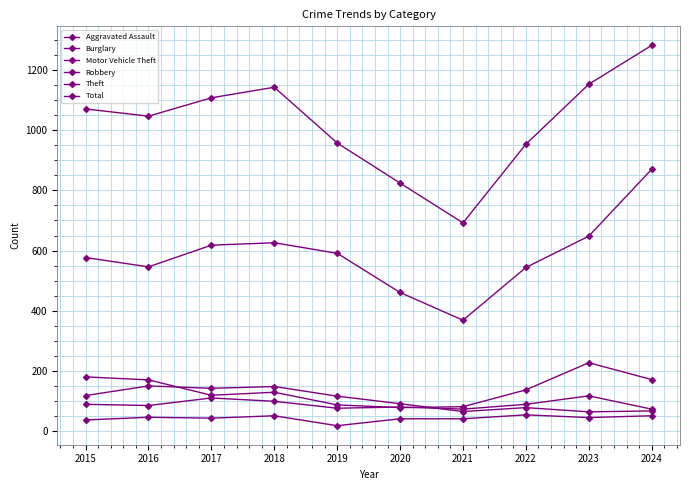

How many distinct data groups are displayed?

6